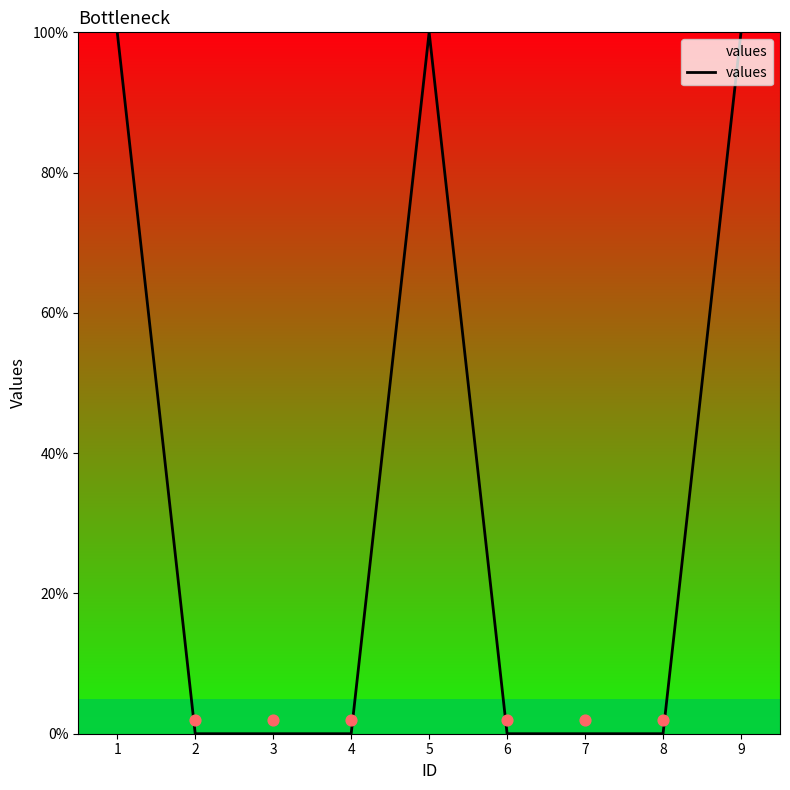

Between 2 and 6, which is larger?

2